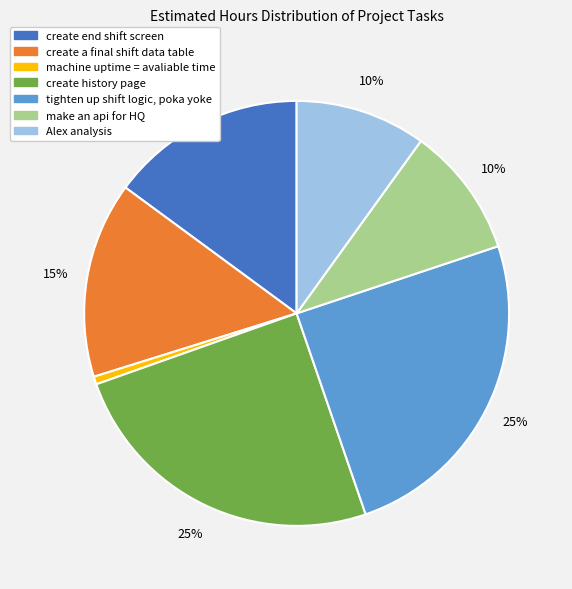

Which slice is the smallest?

machine uptime = avaliable time